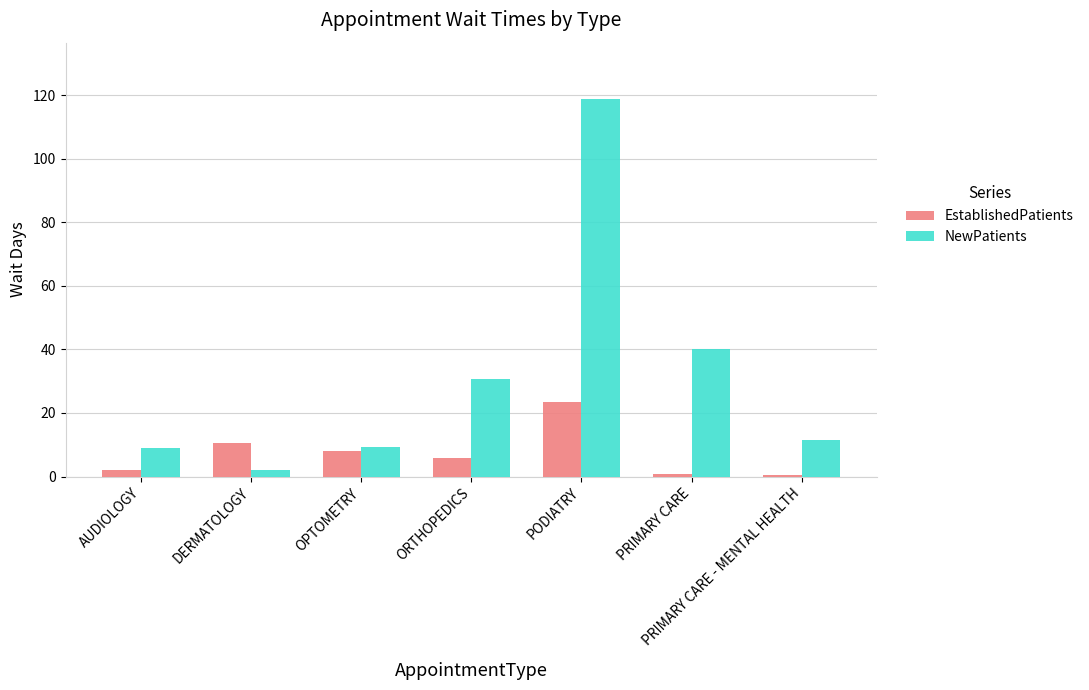

At PRIMARY CARE - MENTAL HEALTH, list the series in order from smallest to largest.

EstablishedPatients, NewPatients